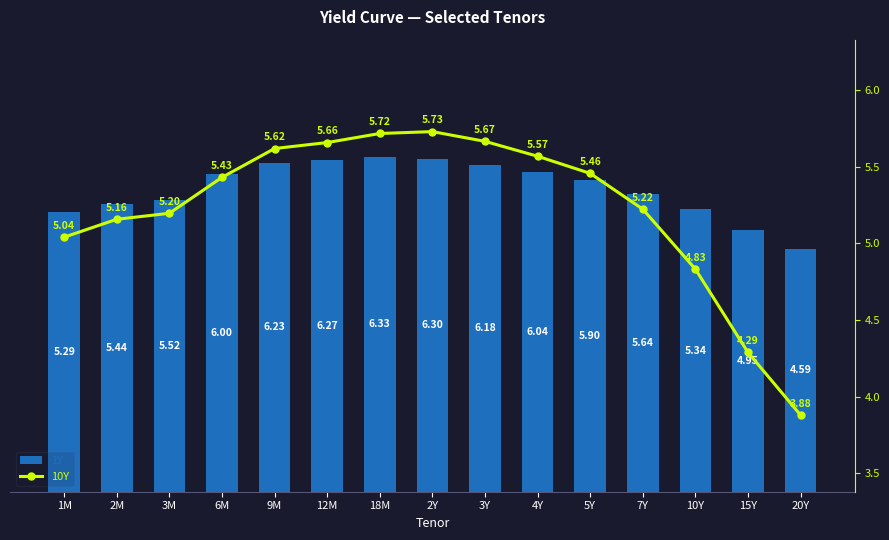

At which category does the chart reach its minimum across all series?

20Y